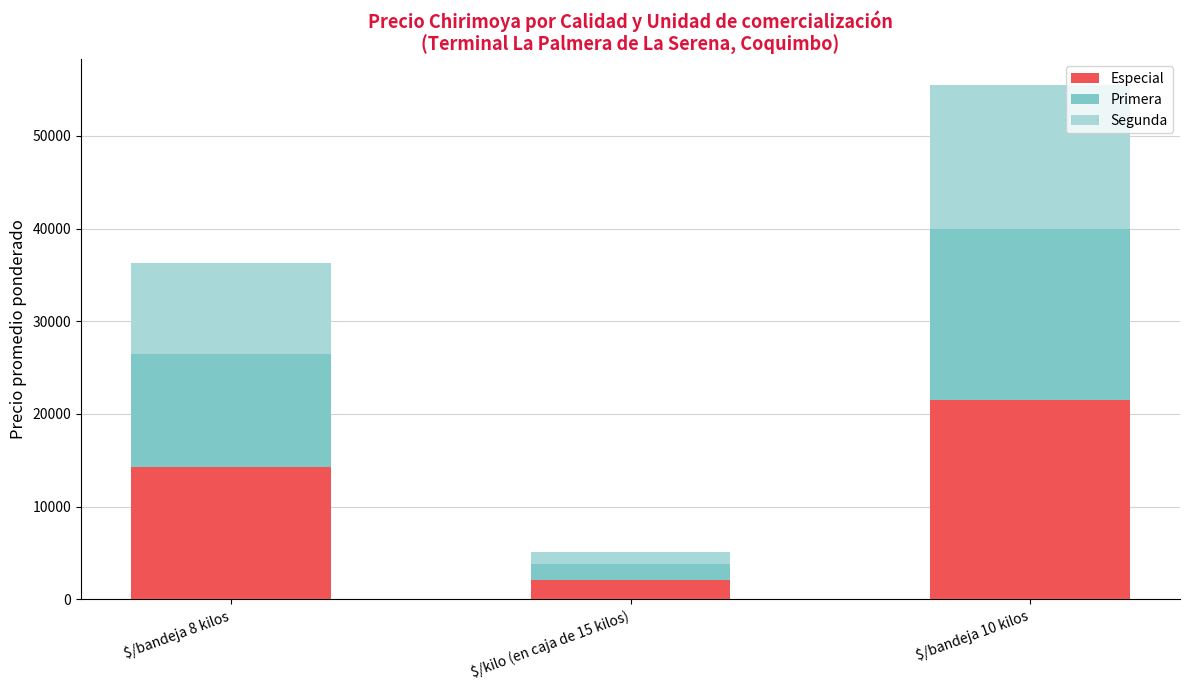

What are all the series names shown in the legend?

Especial, Primera, Segunda